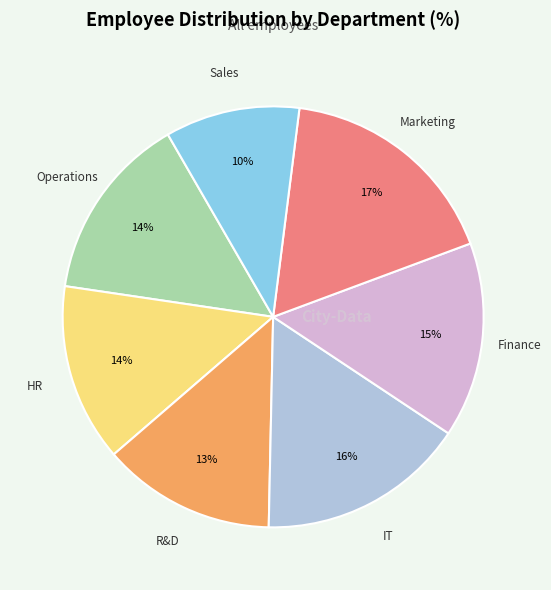

To the nearest percent, what is the average slice percentage?

14%